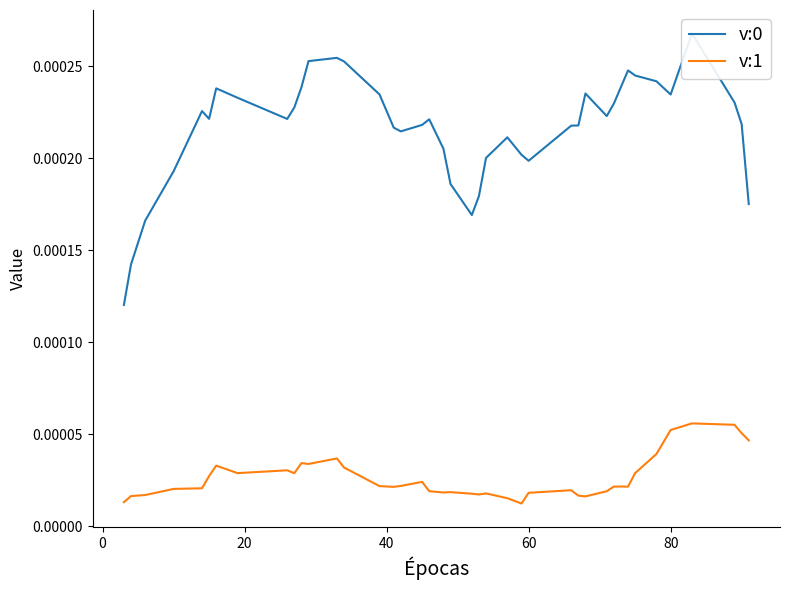

True or false: v:0 and v:1 intersect in this chart.

False